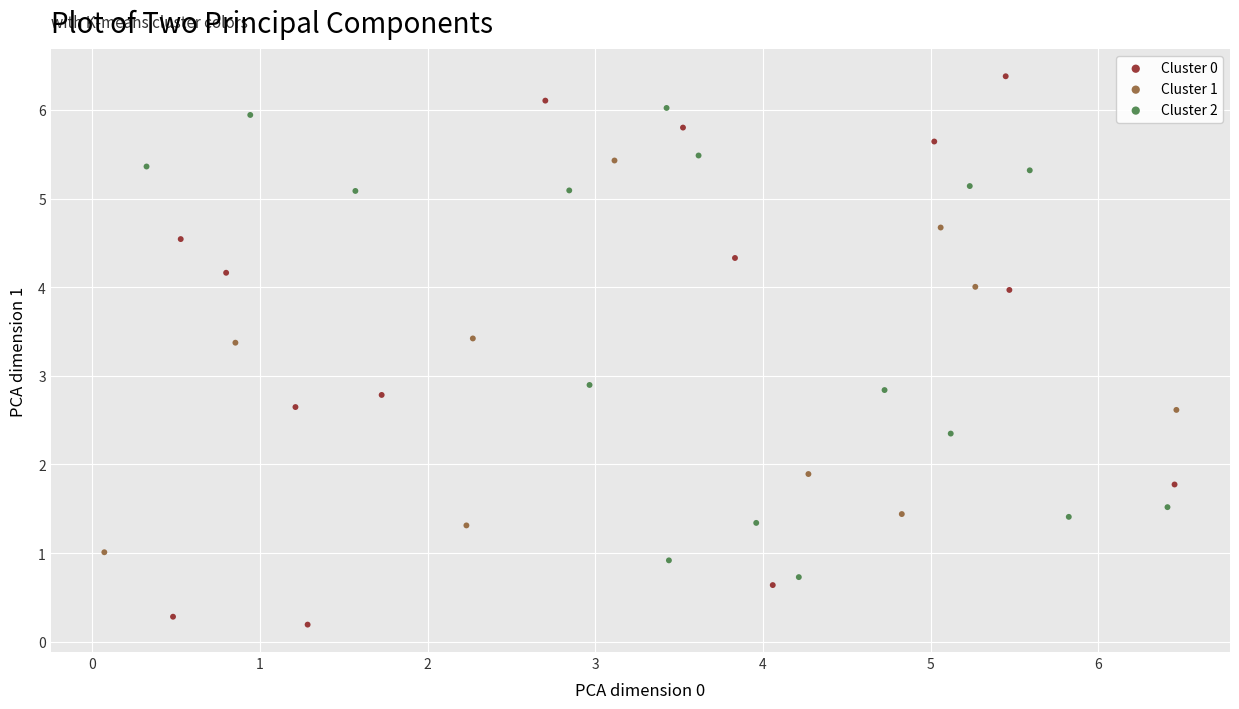

Which series has the largest Y range (max minus min)?

Cluster 0